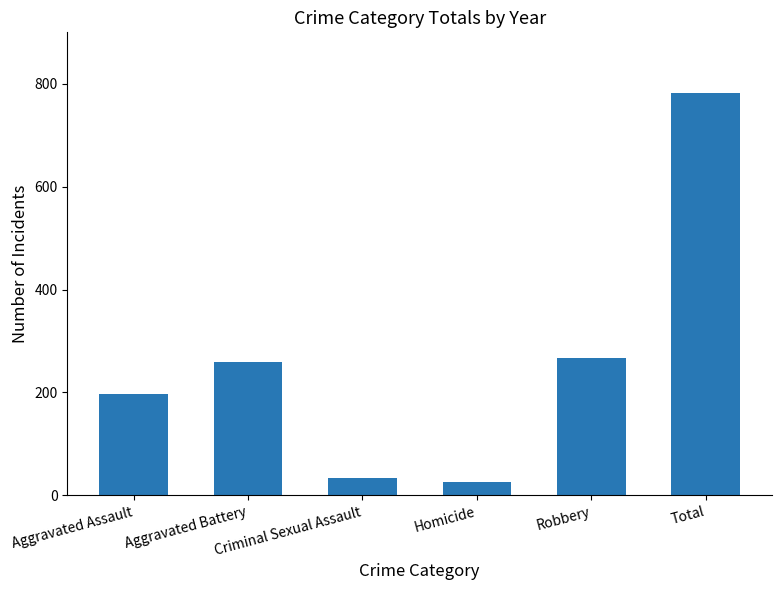

What is the ratio of the value at Criminal Sexual Assault to the value at Robbery?

0.1